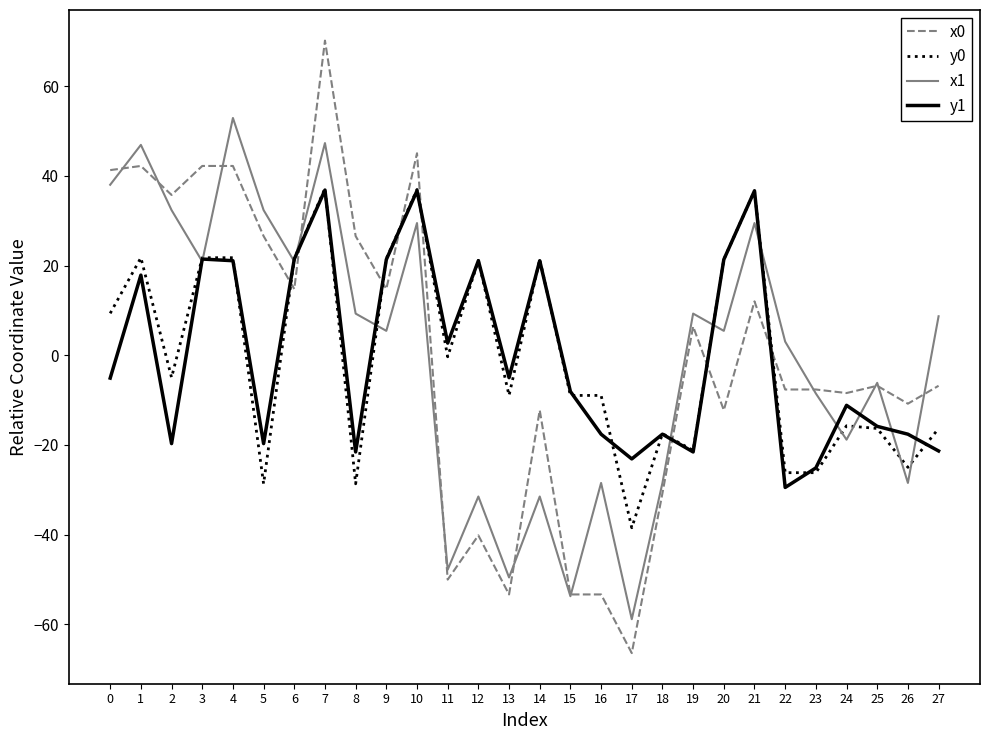

Is it true that x0 equals 14.8 at 6?

True